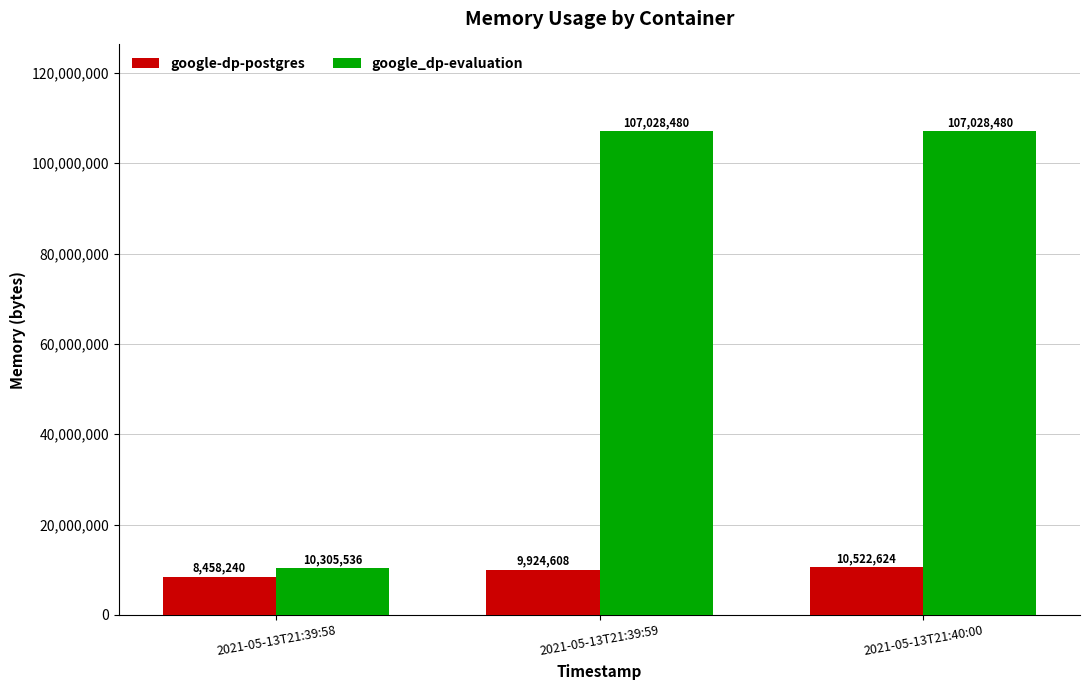

Reading left to right, what are all the values shown in this chart?

google-dp-postgres: 2021-05-13T21:39:58=8458240	2021-05-13T21:39:59=9924608	2021-05-13T21:40:00=10522624
google_dp-evaluation: 2021-05-13T21:39:58=10305536	2021-05-13T21:39:59=107028480	2021-05-13T21:40:00=107028480